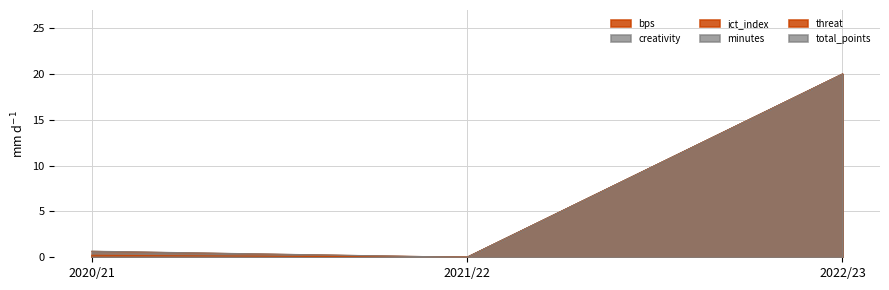

At how many categories does at least one series exceed 13?

1